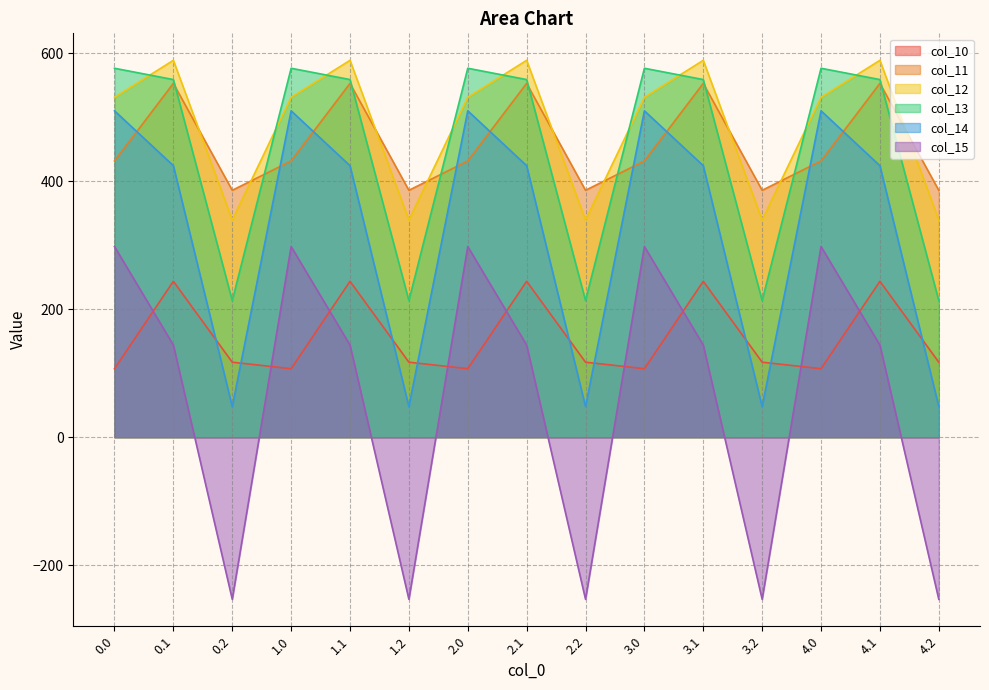

Is it true that col_11 equals 553.2 at 2.1?

True